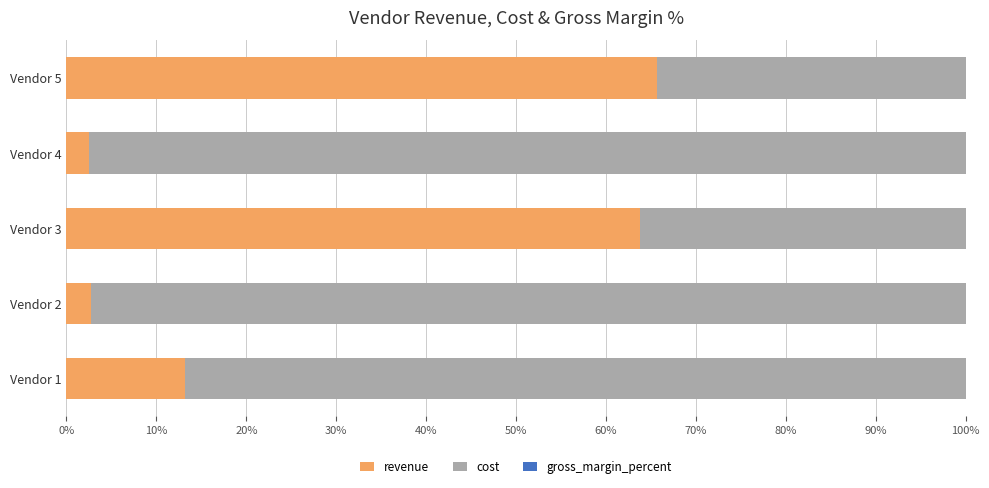

Reading left to right, list all the values displayed in this chart.

revenue: 13.2	2.7	63.8	2.5	65.6
cost: 86.8	97.3	36.2	97.5	34.4
gross_margin_percent: 84.2	7.9	99.9	0.0	100.0